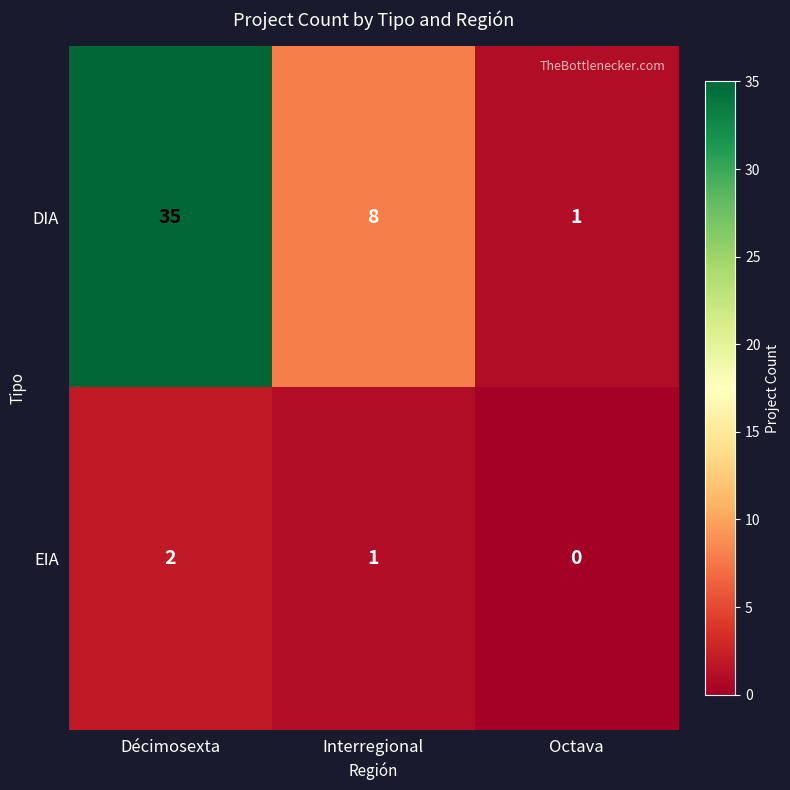

Is it true that EIA equals 1 at Interregional?

True